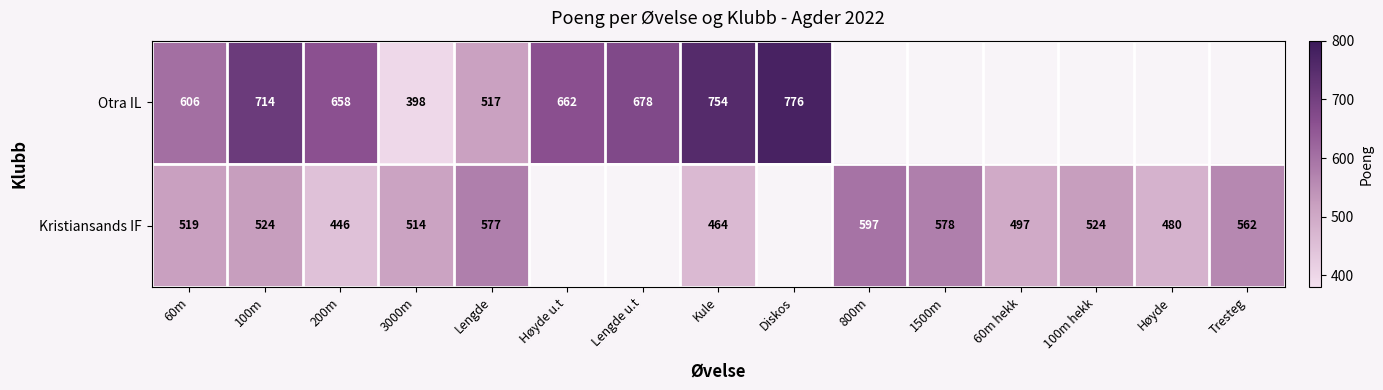

True or false: Kristiansands IF has a value of 242 at Tresteg.

False